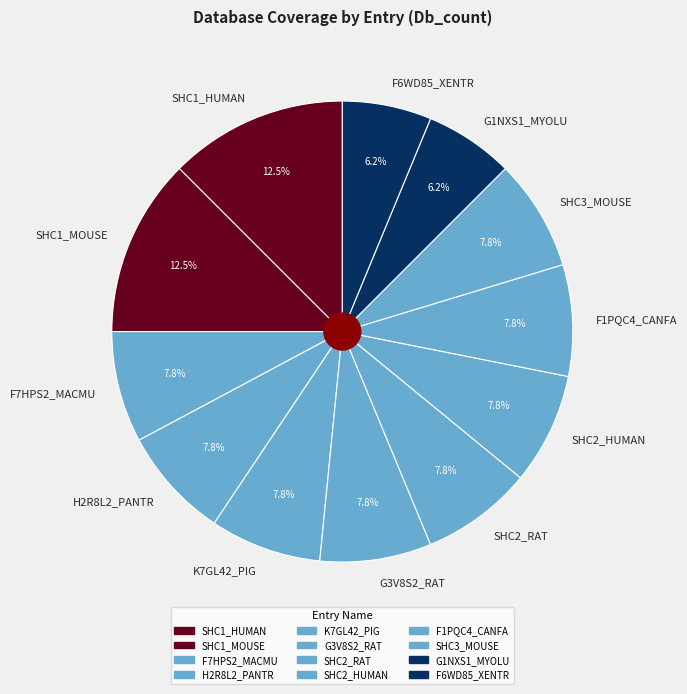

Count the number of slices in the pie.

12